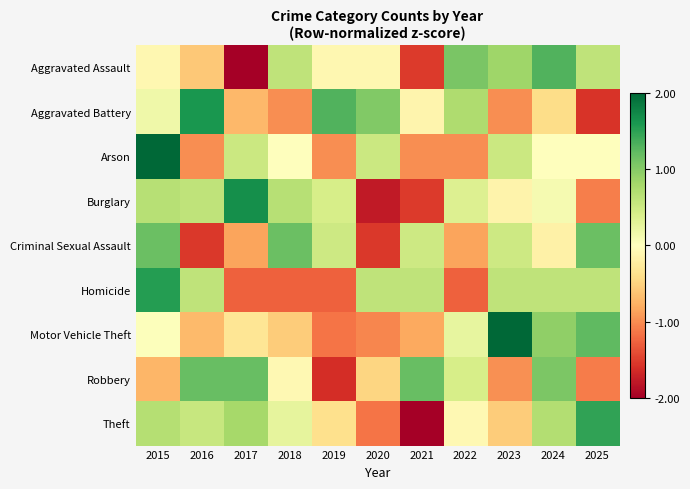

Which category has the highest value across all series?

2015